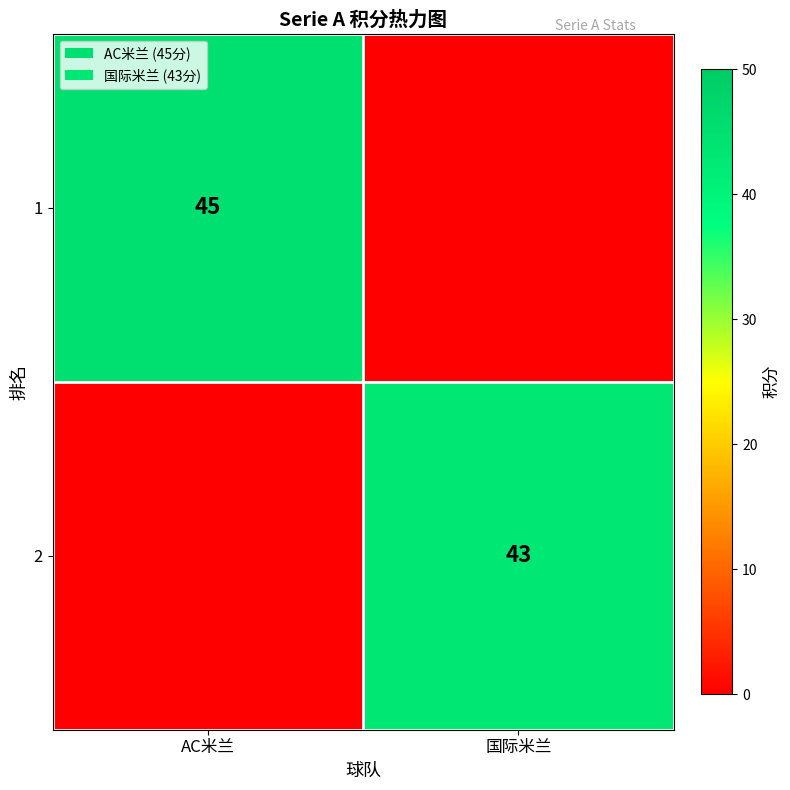

Which has a higher value, 国际米兰 or AC米兰?

AC米兰